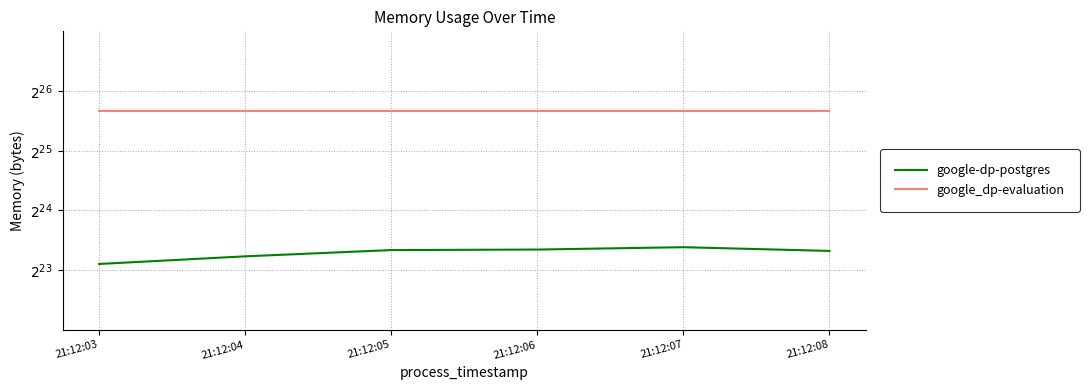

Which series has the largest range (max minus min)?

google-dp-postgres